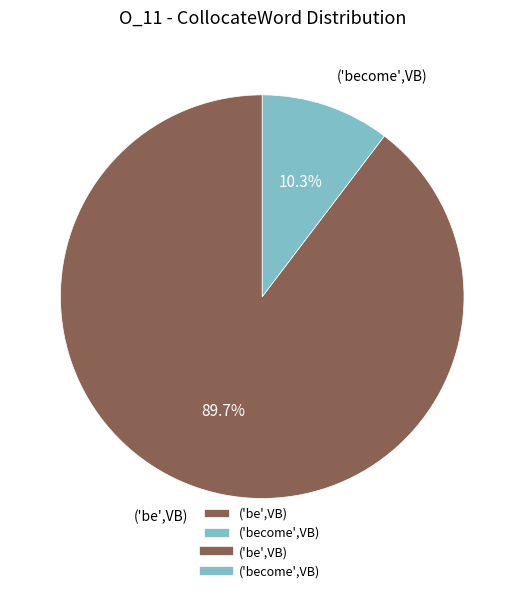

Is ('become',VB) the majority of the pie?

No